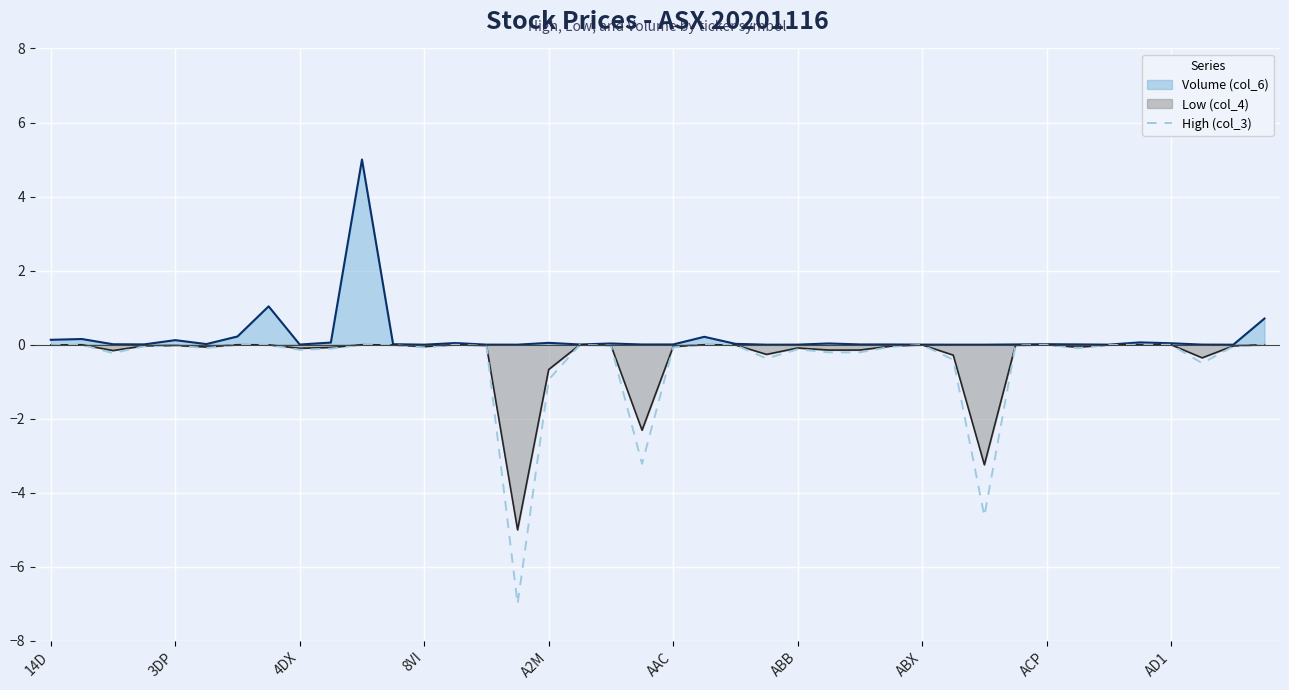

True or false: the data has more than 1 interior local peaks.

True